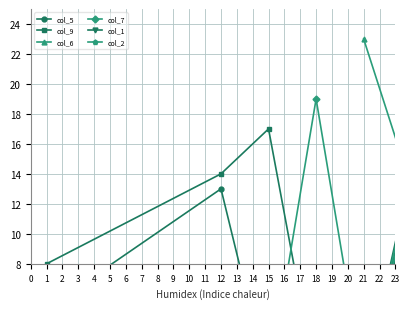

Which has a higher value, 7 or 4?

7